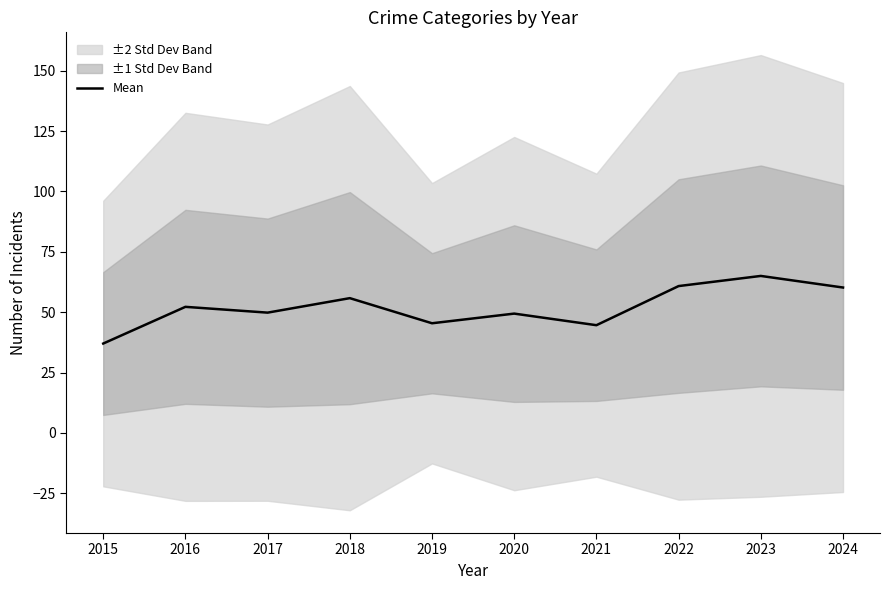

What is the minimum value shown in the chart?

37.0